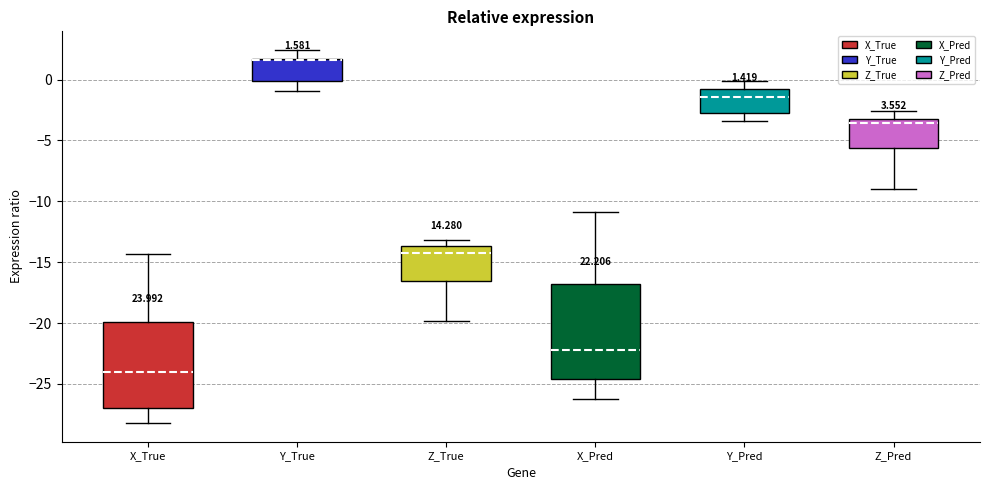

Which box has the lowest median line?

X_True